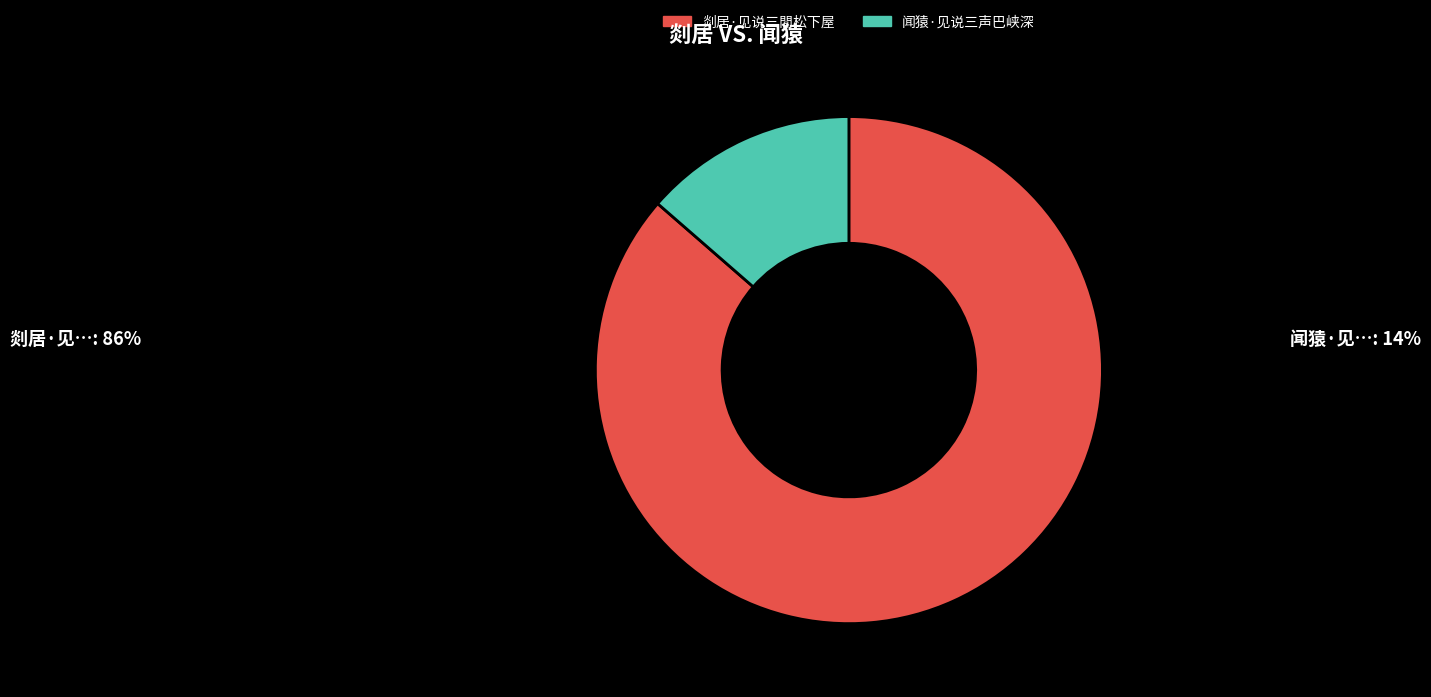

Is the sum of 闻猿·见说三声巴峡深 and 剡居·见说三閒松下屋 greater than half?

Yes